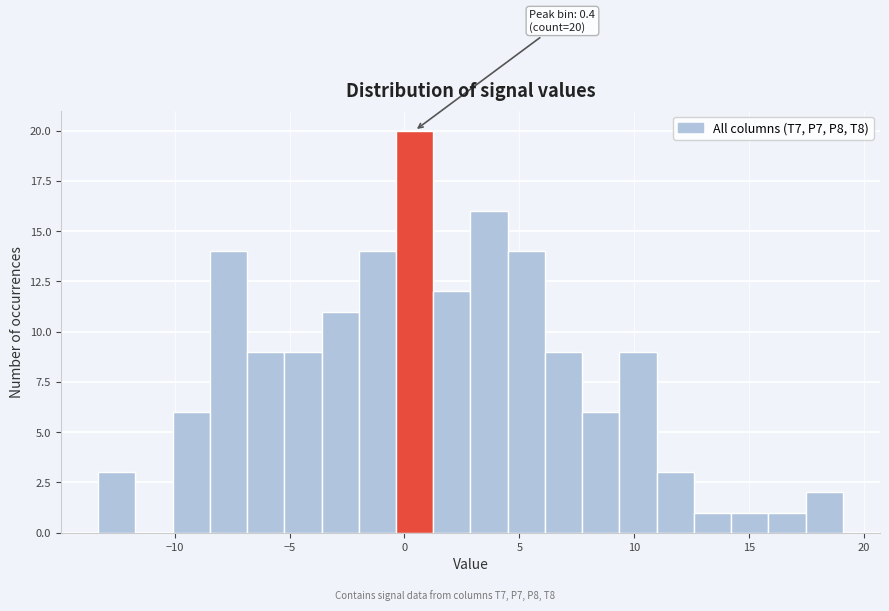

Read against the x-axis, roughly where is the centre of the tallest bar?

0.5